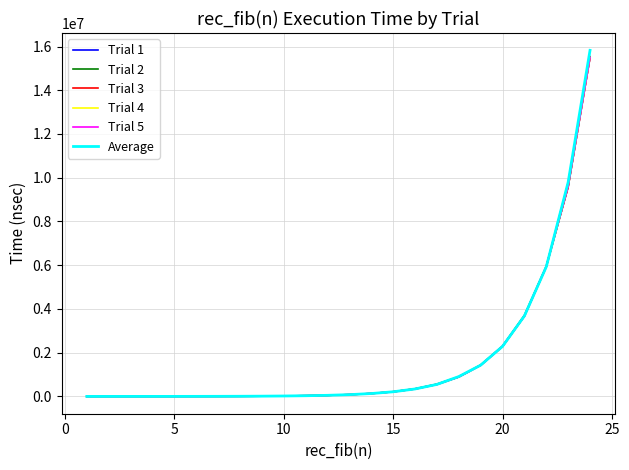

Which series has the largest range (max minus min)?

Average